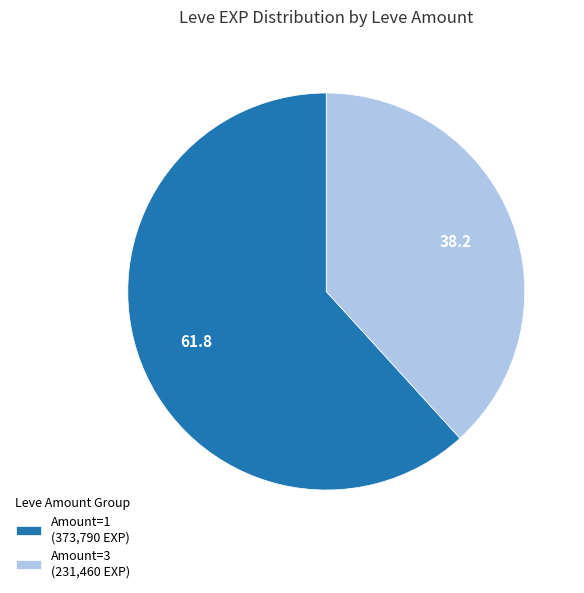

Is there a majority slice in this chart?

Yes